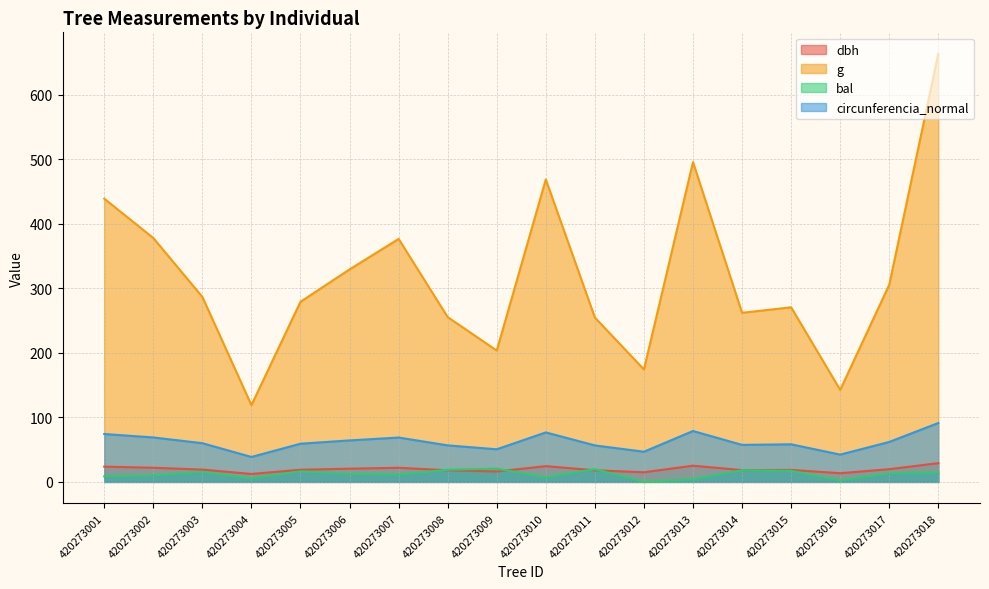

What is the value of the circunferencia_normal point at the 11th from the left?

56.6